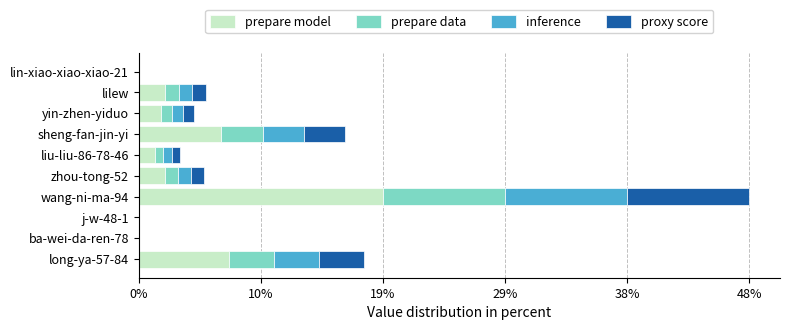

What are all the series names shown in the legend?

prepare model, prepare data, inference, proxy score